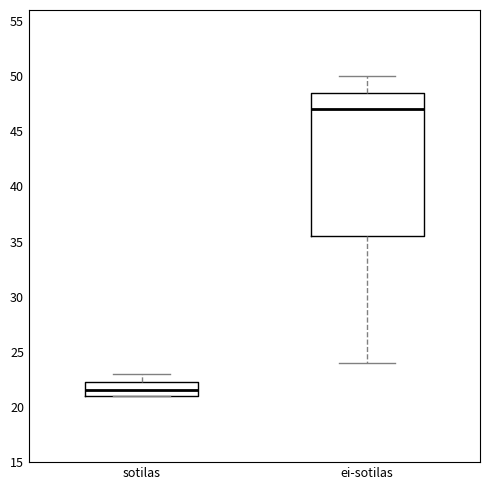

Which box is the tallest, from its lower edge to its upper edge?

ei-sotilas